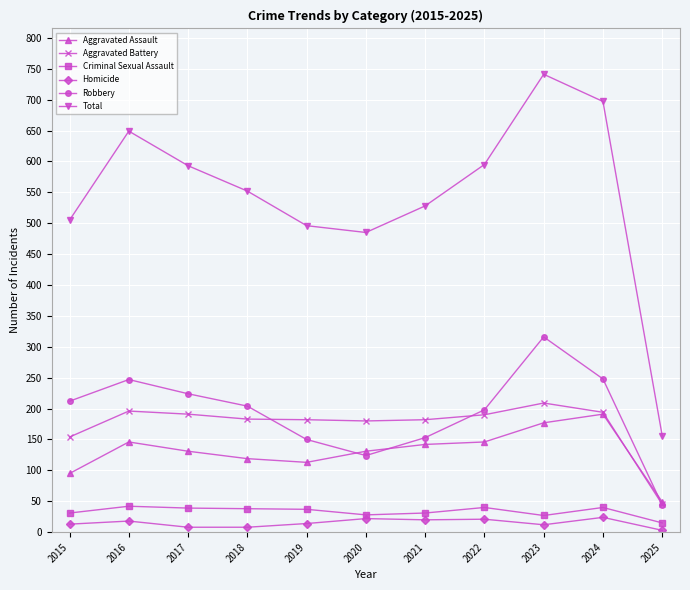

At which category is the sum across all series the highest?

2023